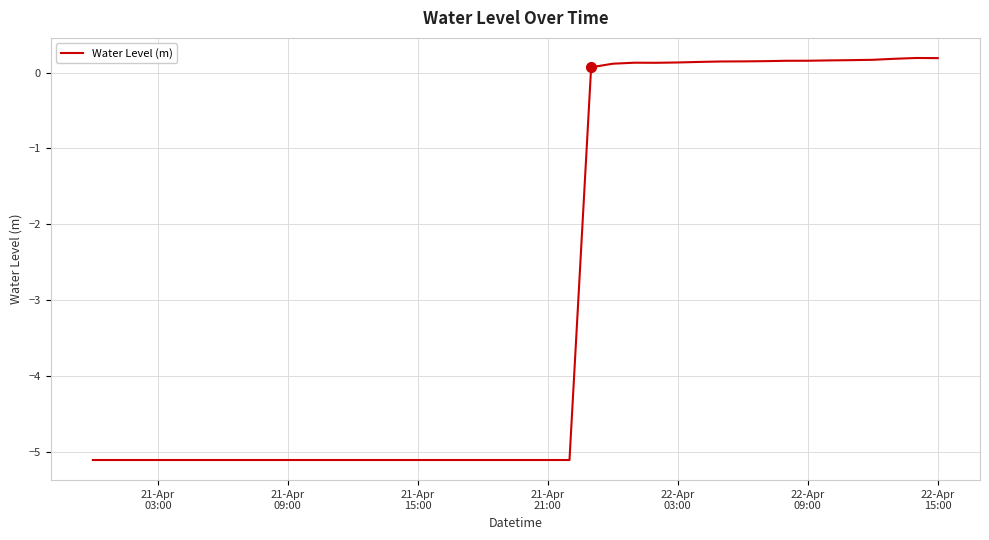

What is the minimum value shown in the chart?

-5.1